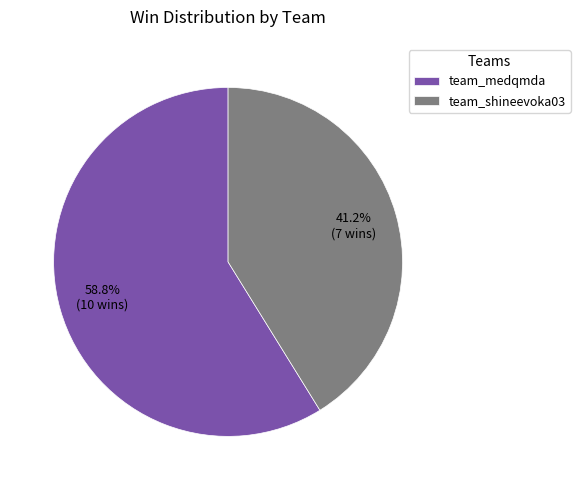

Is it true that team_shineevoka03 is 32% of the pie?

False